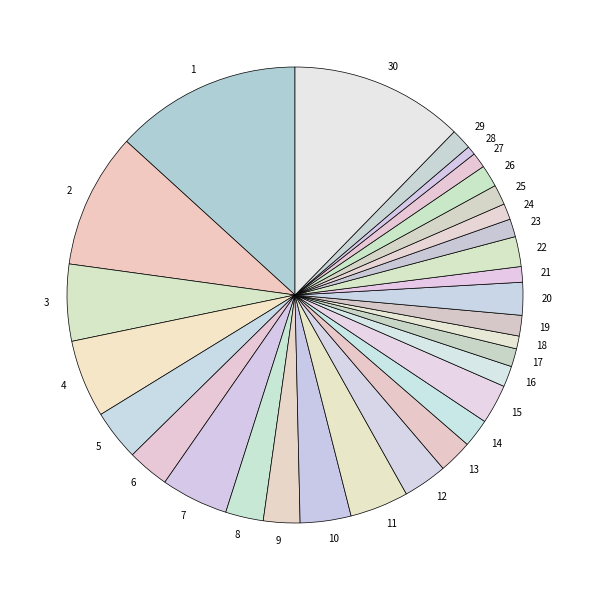

Does 7 account for over 50% of the chart?

No